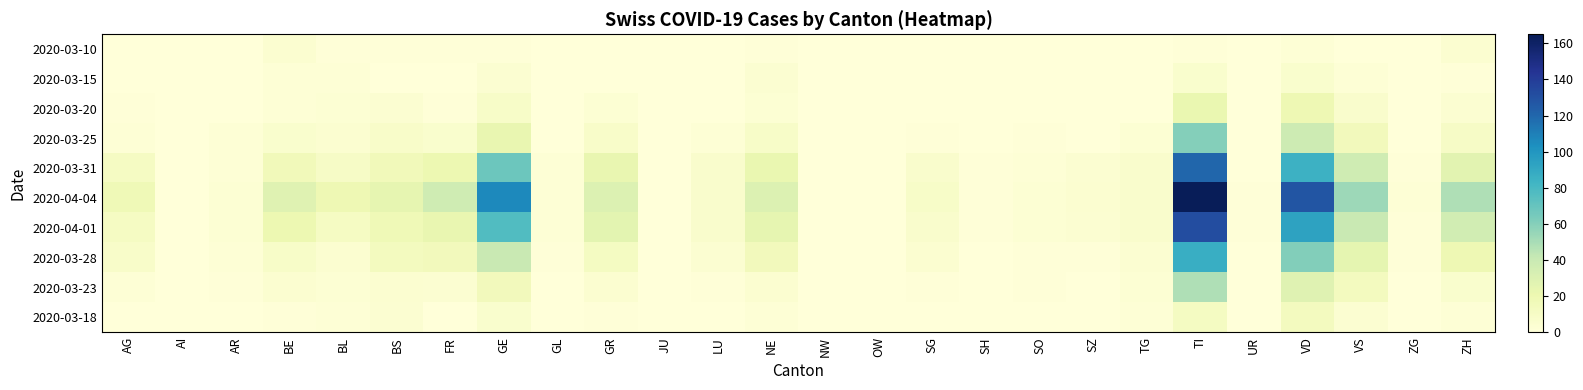

What is the greatest value displayed?

165